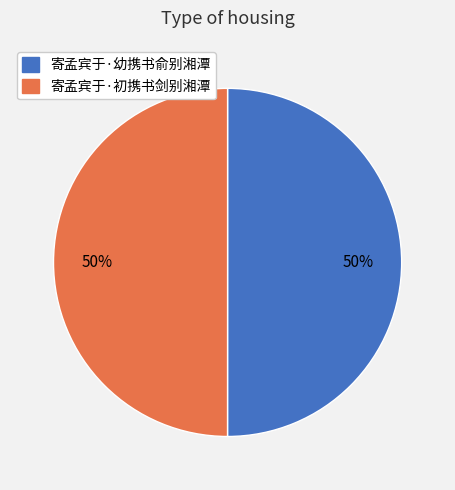

What is the ratio of the value at 寄孟宾于·幼携书俞别湘潭 to the value at 寄孟宾于·初携书剑别湘潭?

1.0